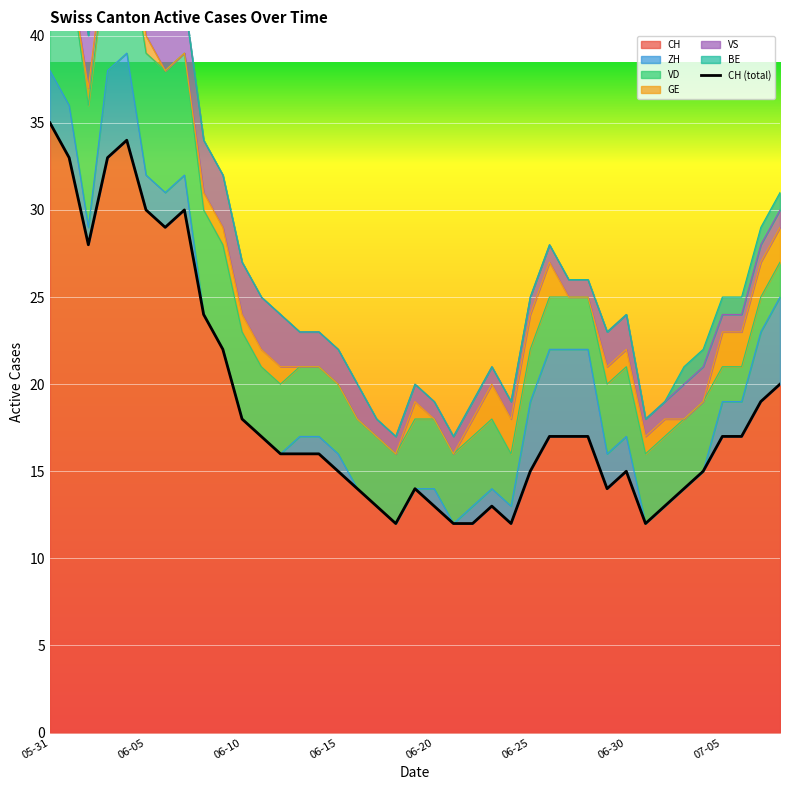

What is the sum of the VD values at 2020-07-08 and 2020-06-15?

6